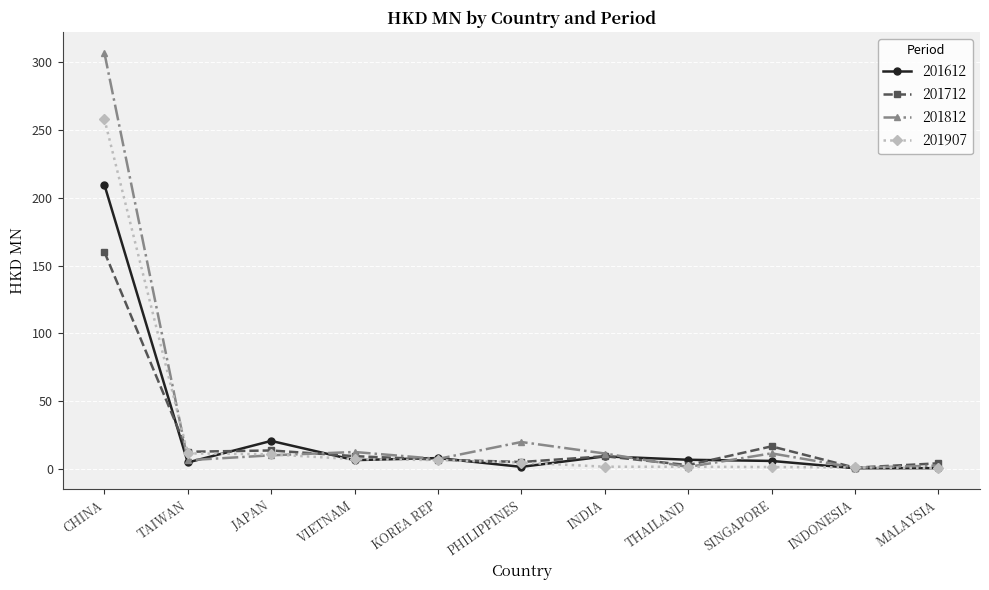

How many lines are shown in the chart?

4